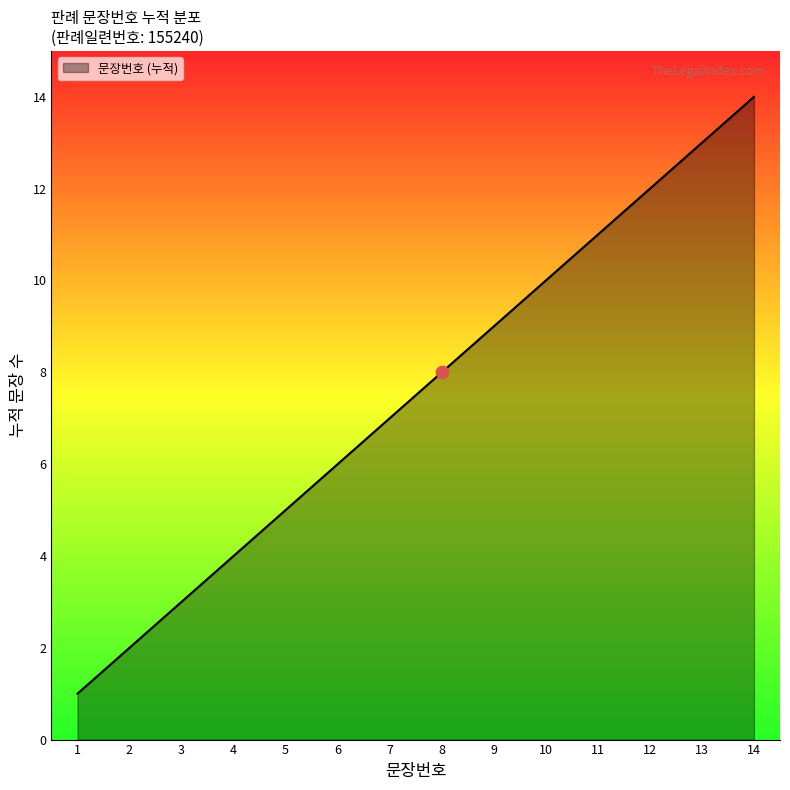

Approximately how many times larger is the value at 9 compared to 8?

1.1